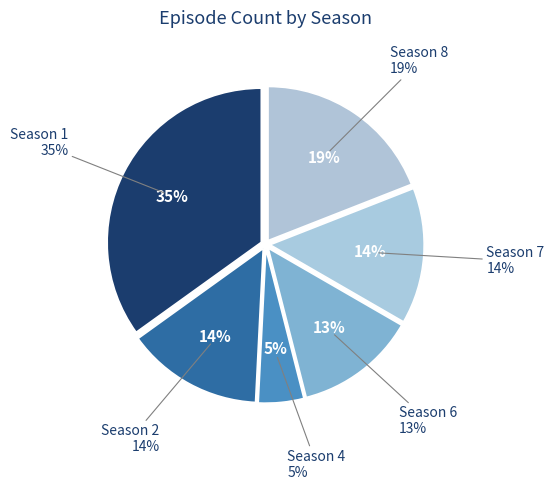

True or false: Season 2 accounts for 9% of the total.

False